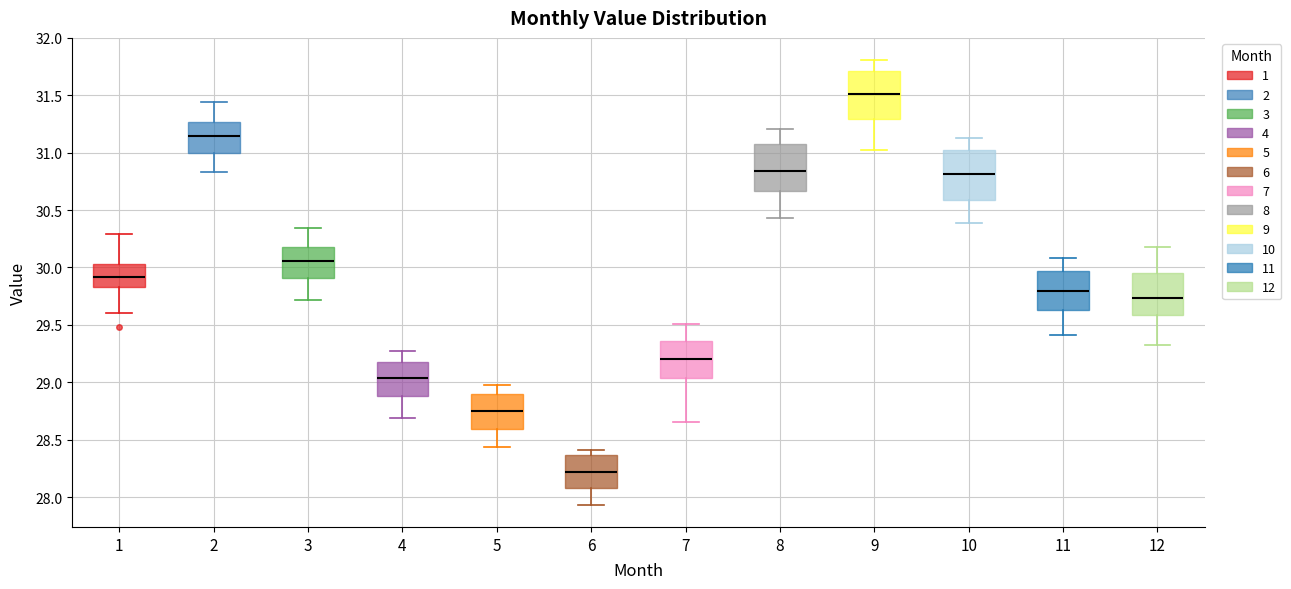

Reading left to right, transcribe this box plot: for each box, give where its median line is, the range the box spans, and where its two whiskers end, as read against the y-axis. The values are not printed on the chart, so give them approximately, as read against the axis.

1: median 29.90, box 29.85 to 30.05, whiskers 29.60 to 30.30
2: median 31.15, box 31.00 to 31.25, whiskers 30.85 to 31.45
3: median 30.05, box 29.90 to 30.20, whiskers 29.70 to 30.35
4: median 29.05, box 28.90 to 29.20, whiskers 28.70 to 29.25
5: median 28.75, box 28.60 to 28.90, whiskers 28.45 to 28.95
6: median 28.20, box 28.10 to 28.35, whiskers 27.95 to 28.40
7: median 29.20, box 29.05 to 29.35, whiskers 28.65 to 29.50
8: median 30.85, box 30.65 to 31.05, whiskers 30.45 to 31.20
9: median 31.50, box 31.30 to 31.70, whiskers 31.05 to 31.80
10: median 30.80, box 30.60 to 31.05, whiskers 30.40 to 31.15
11: median 29.80, box 29.65 to 29.95, whiskers 29.40 to 30.10
12: median 29.75, box 29.60 to 29.95, whiskers 29.30 to 30.20